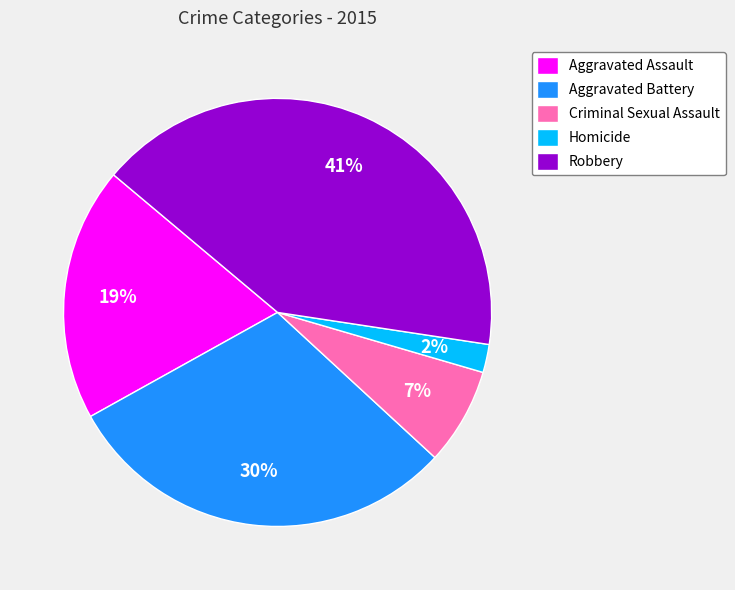

How many segments does this pie chart have?

5